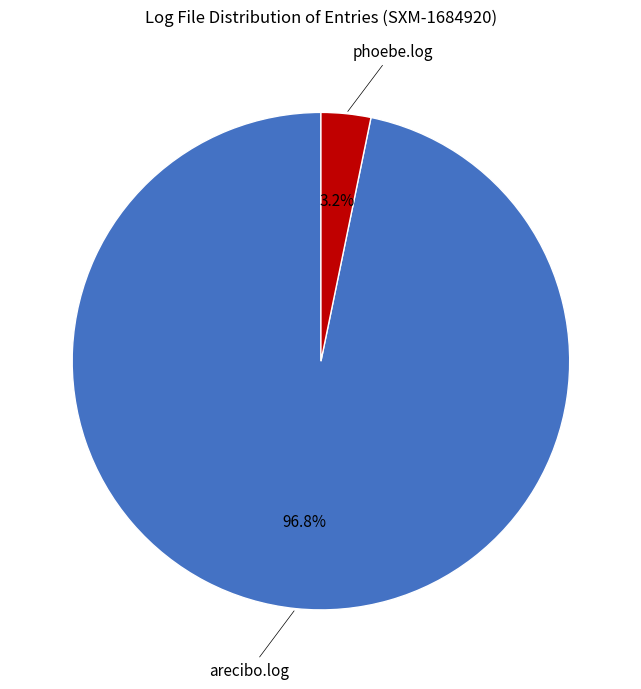

Is the sum of phoebe.log and arecibo.log greater than half?

Yes